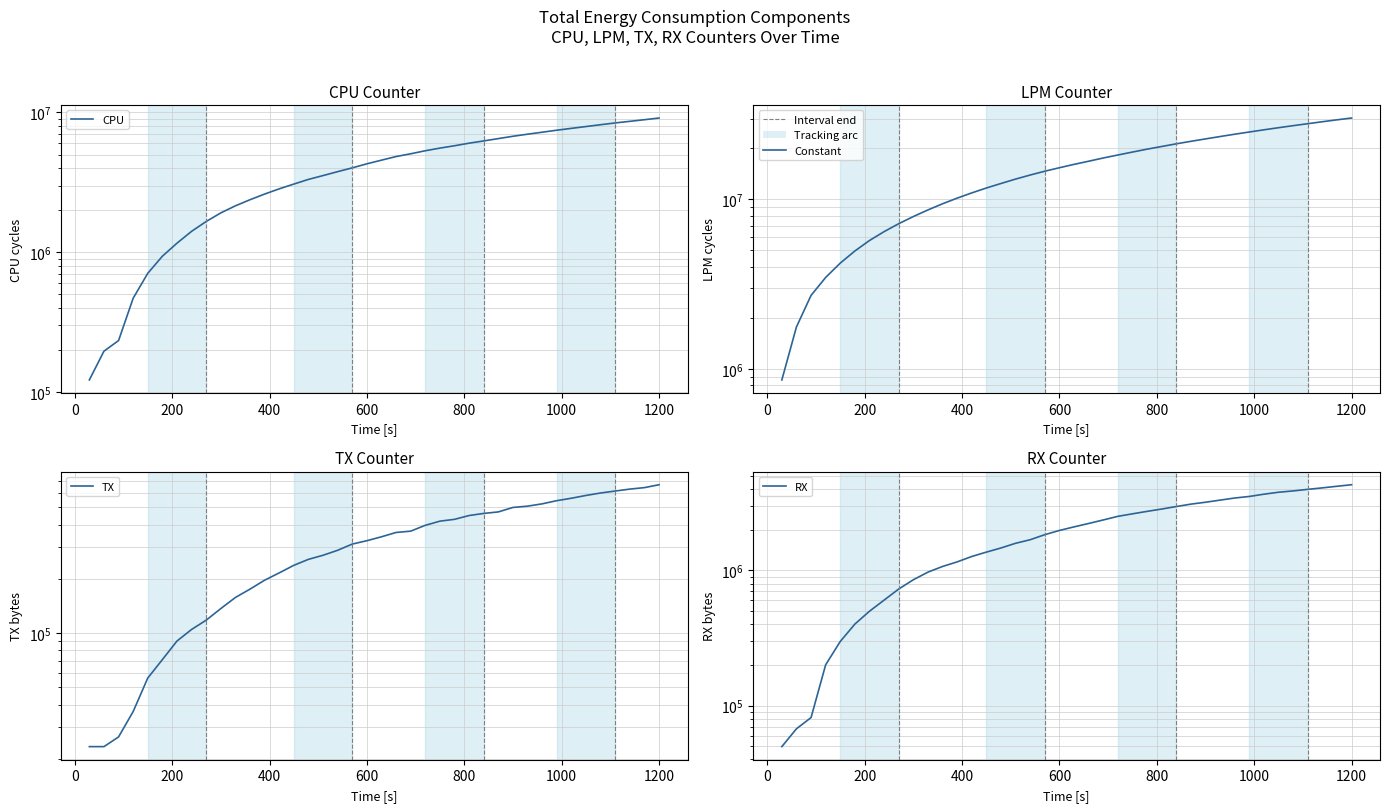

What is the difference between the highest and lowest values at 0?

1746724